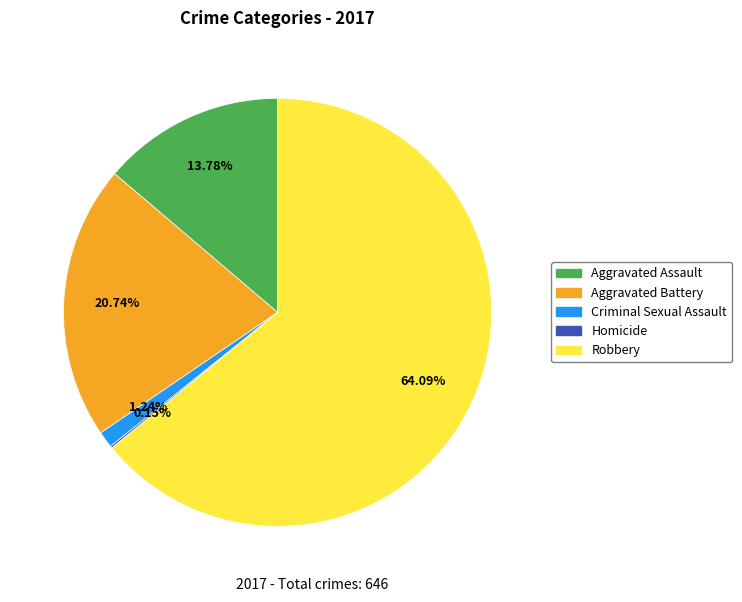

Which category has the biggest portion of the pie?

Robbery